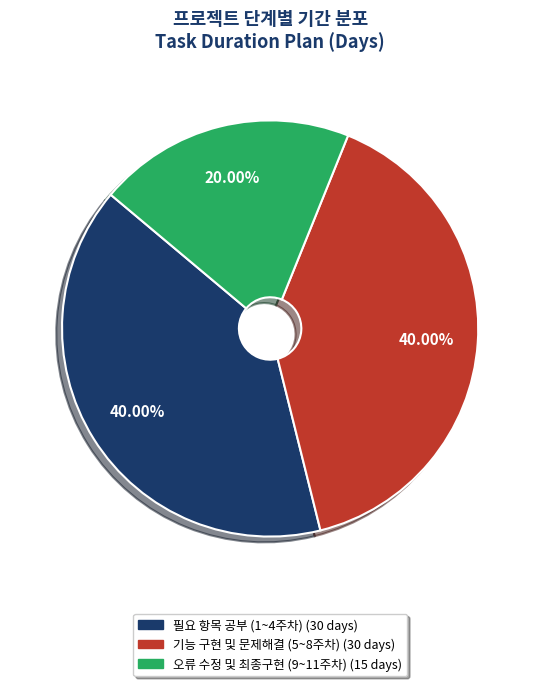

To the nearest percent, what is the average slice percentage?

33%